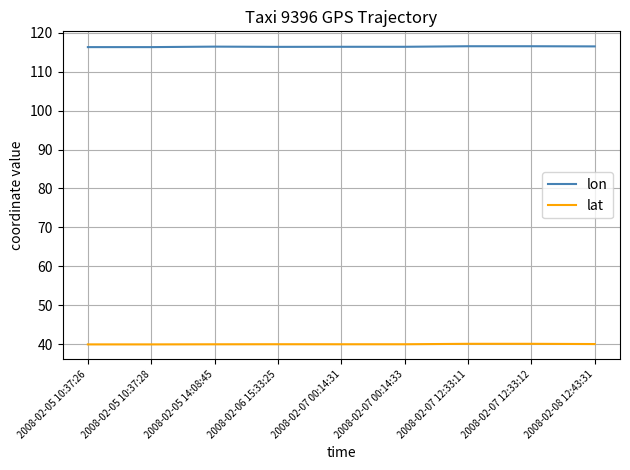

Rank the series at 2008-02-07 00:14:31 from highest to lowest value.

lon, lat